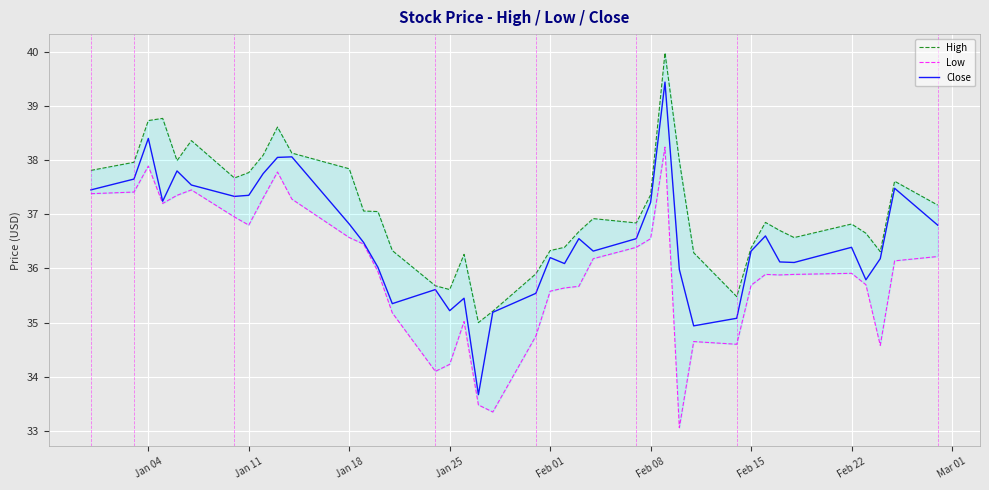

Is it true that Close equals 55.4 at Jan 04?

False